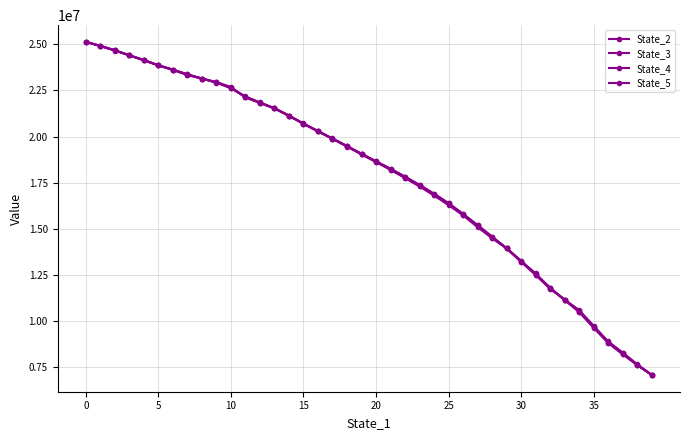

How many times do State_3 and State_2 cross each other?

17